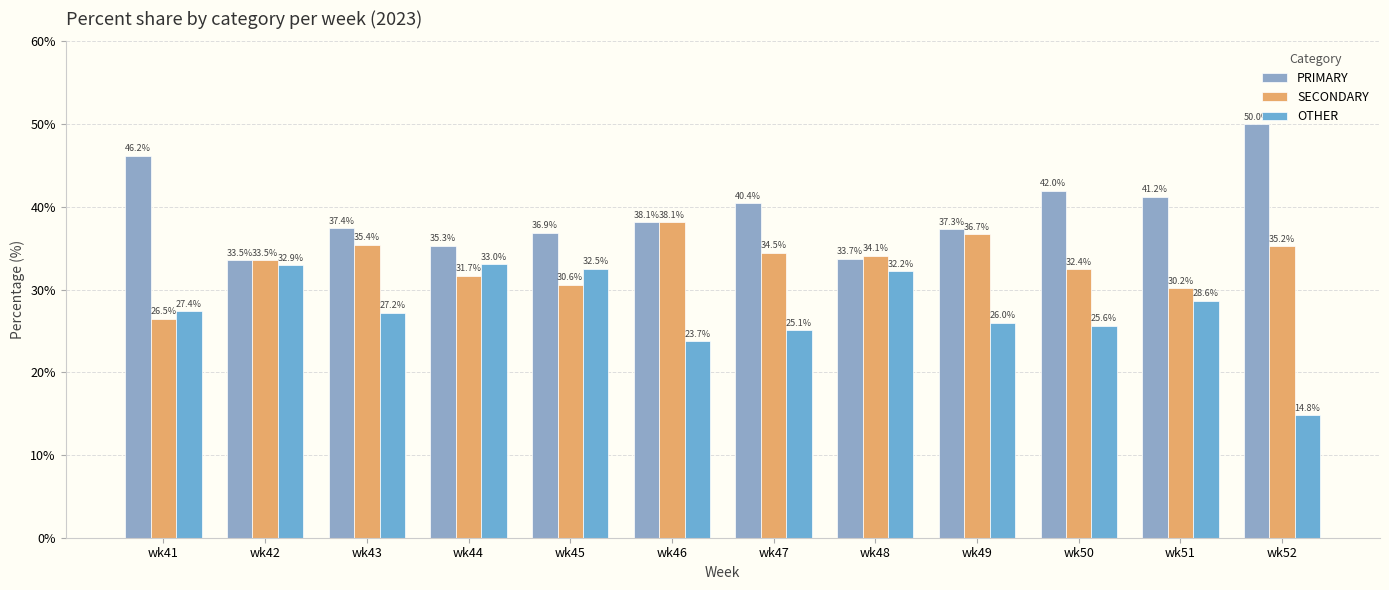

How many groups of bars are there?

12